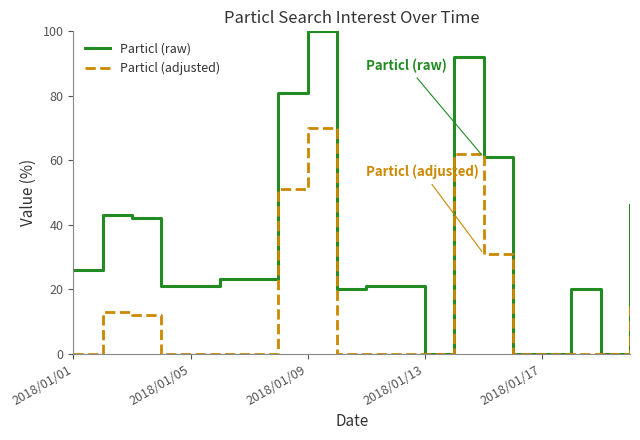

How many distinct data groups are displayed?

2